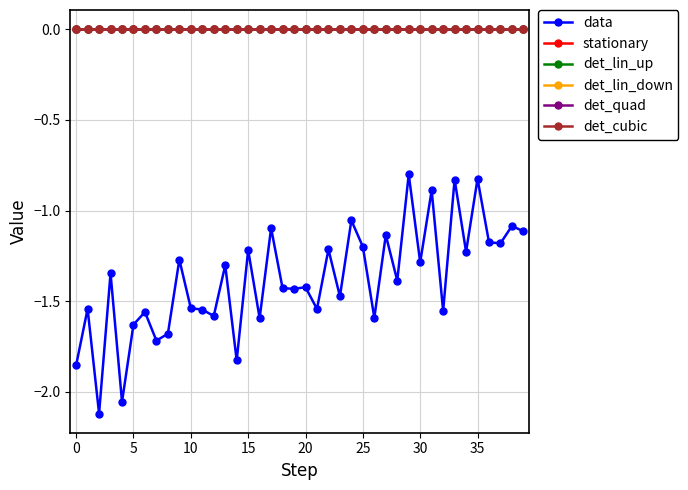

Is this an area chart (filled region under the line)?

No